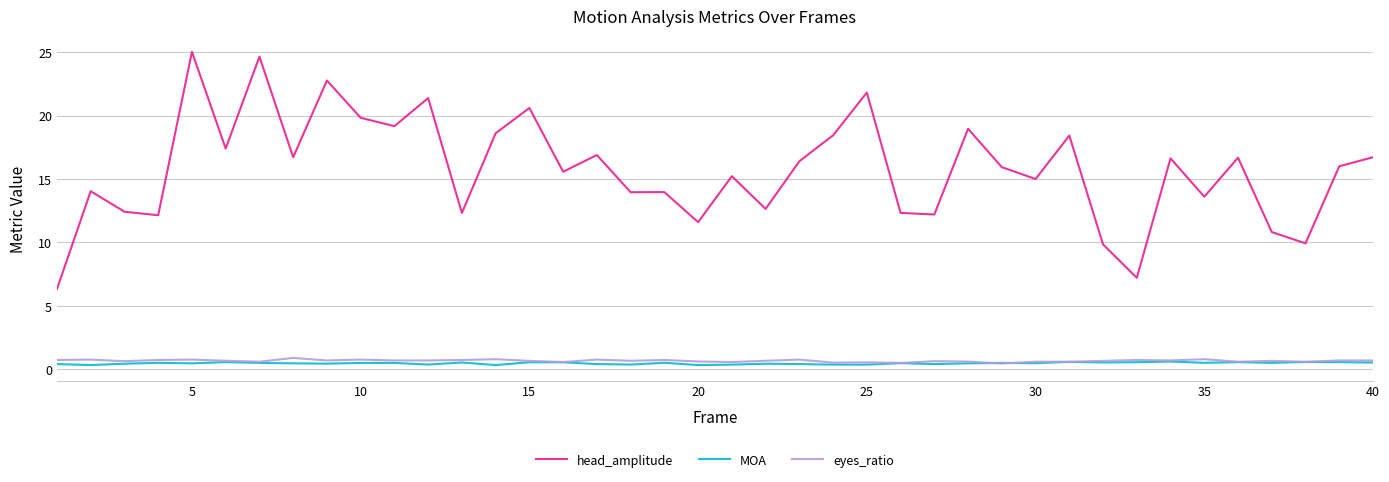

Which series has the largest total across all categories?

head_amplitude